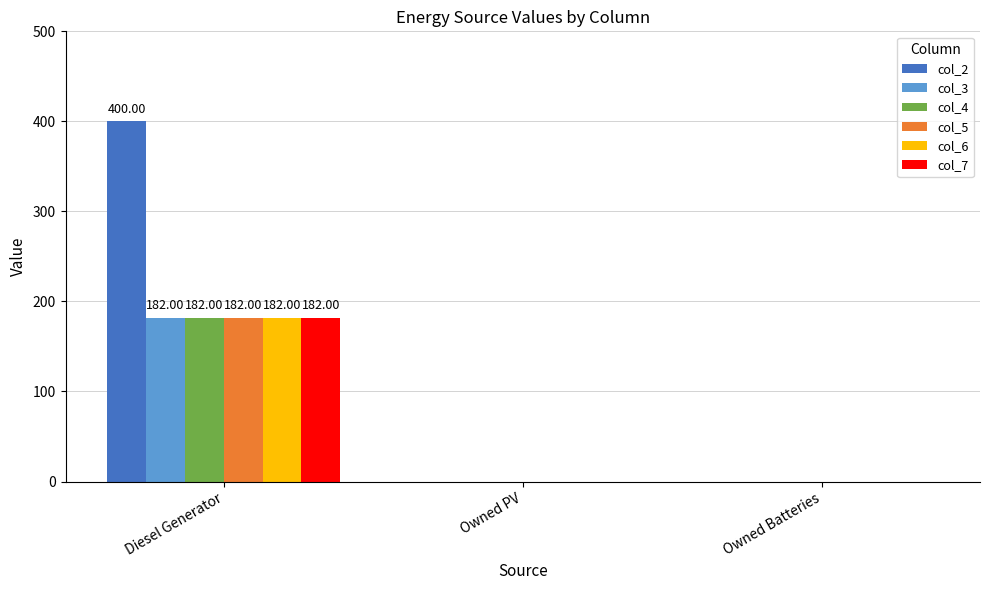

Is it true that col_7 equals 64 at Owned Batteries?

False